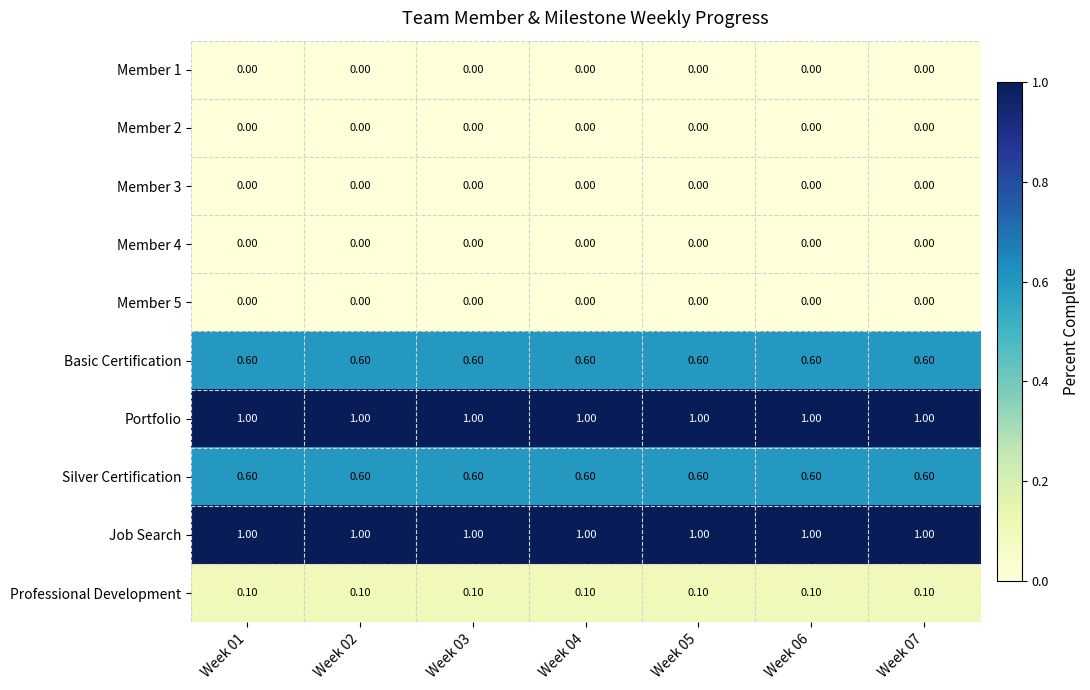

What is the difference between the highest and lowest values at Week 02?

1.0